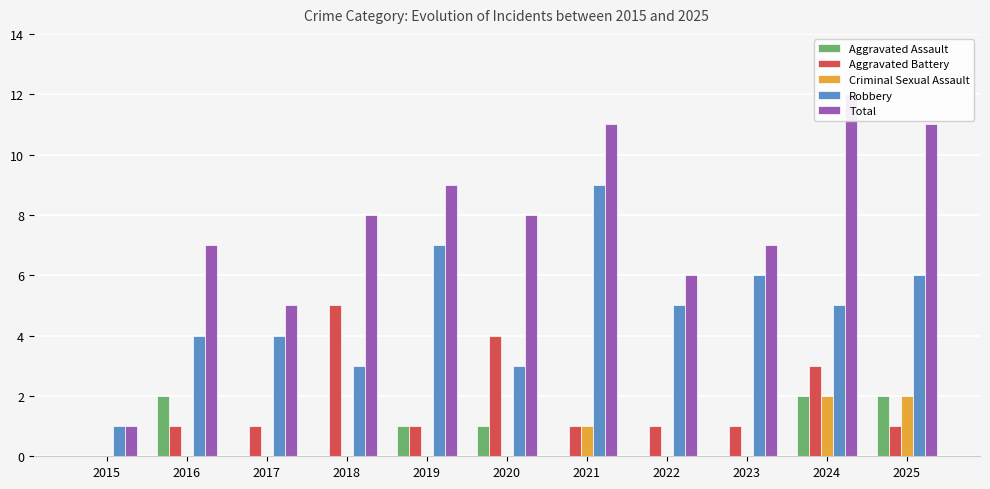

Is it true that Aggravated Battery equals 1 at 2022?

False